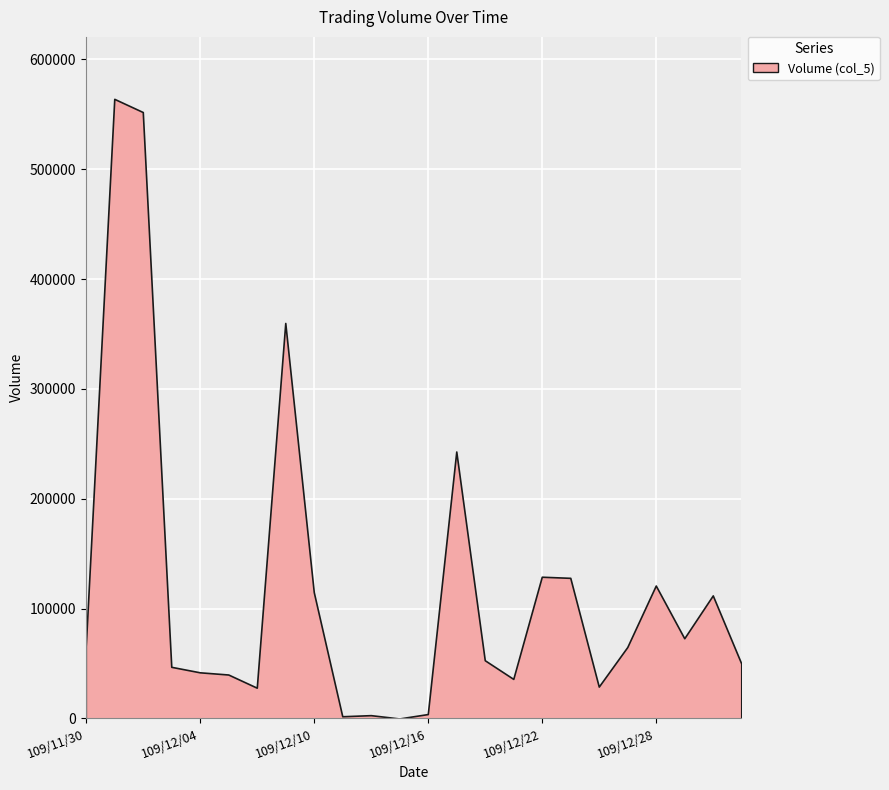

What is the value of the 16th point from the left?

36000